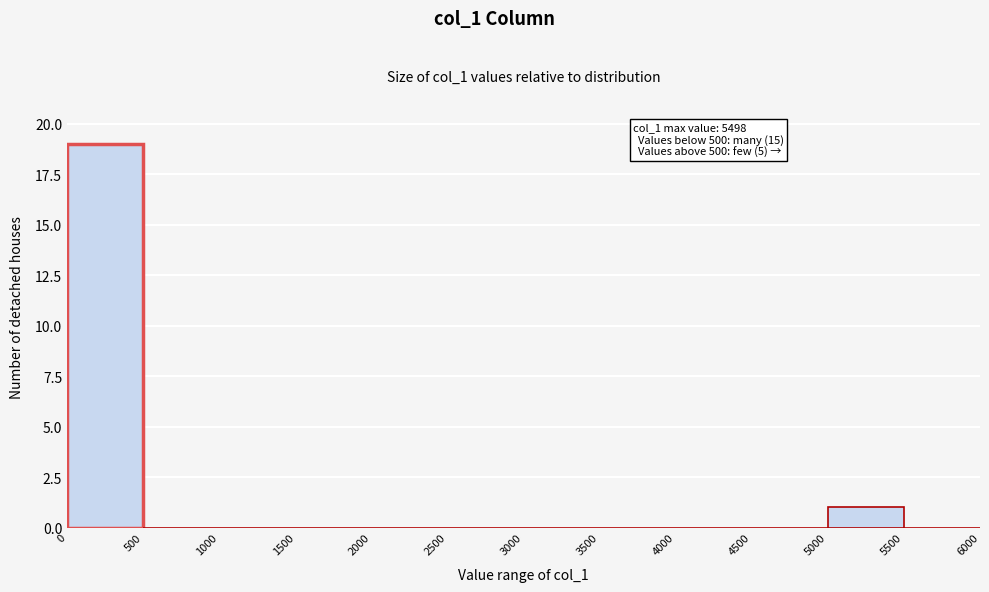

Over which range of the x-axis is the bar tallest?

0 to 500